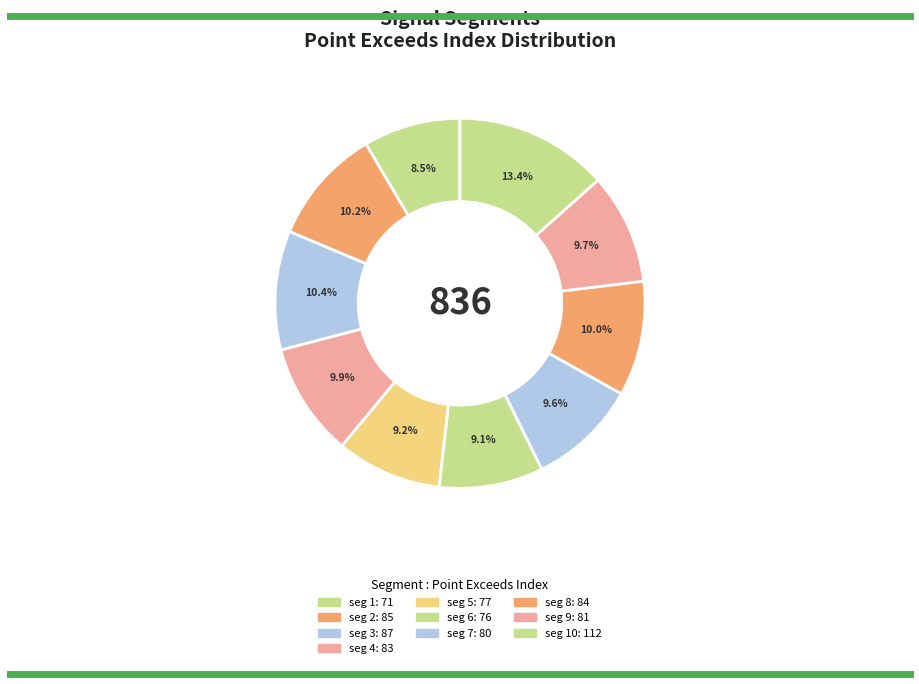

To the nearest percent, what is the difference between the largest and smallest slice percentages?

5%